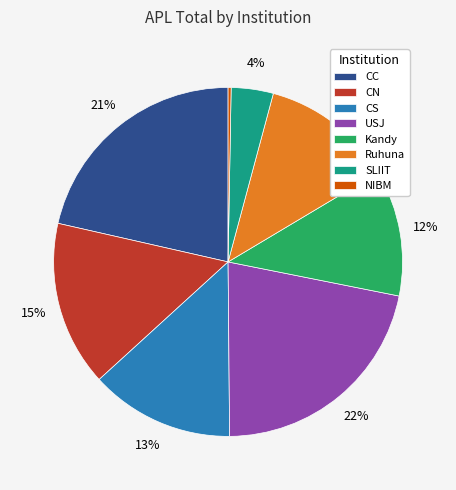

What is the ratio of the value at SLIIT to the value at Ruhuna?

0.3